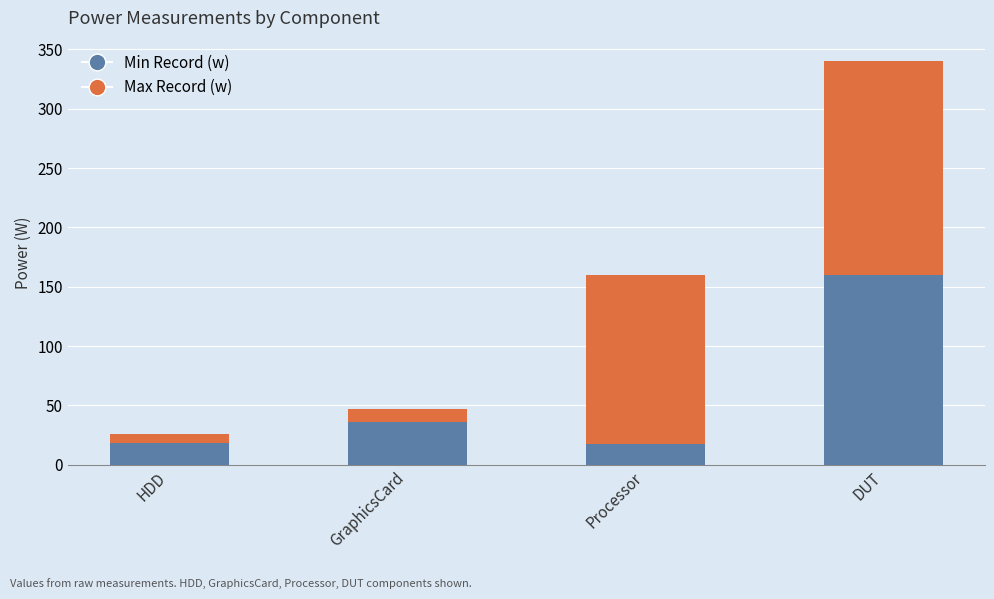

What is the difference between the maximum and minimum values in the Min Record (w) series?

142.3